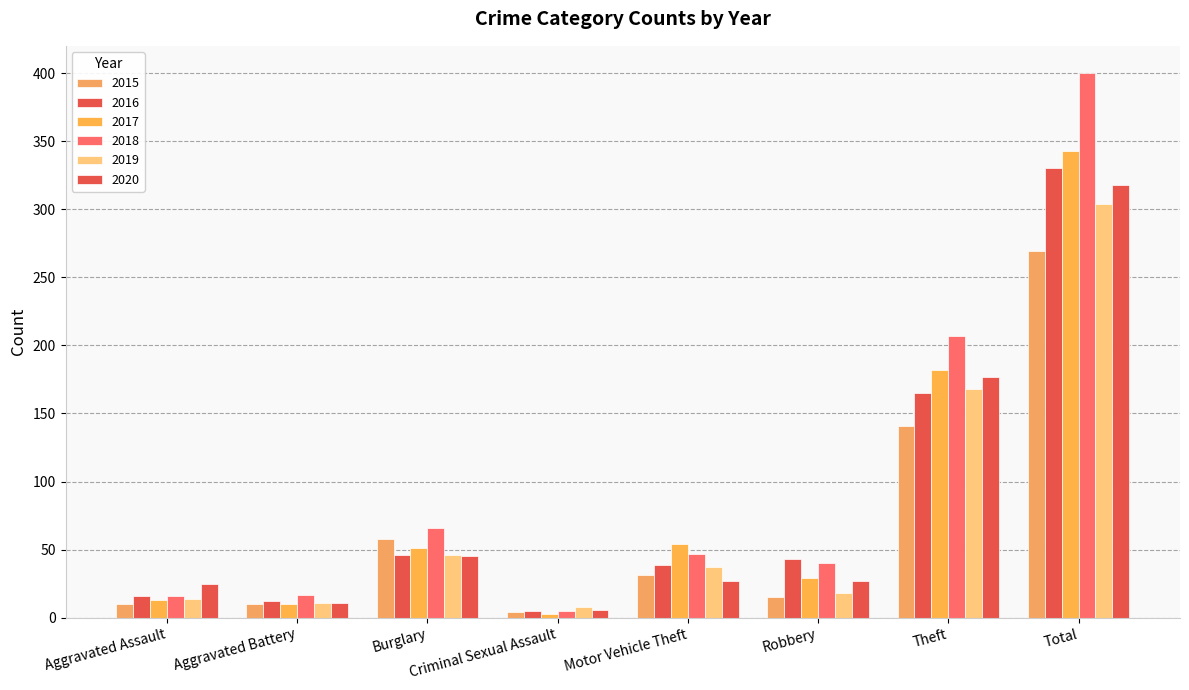

How many categories are shown in the chart?

8